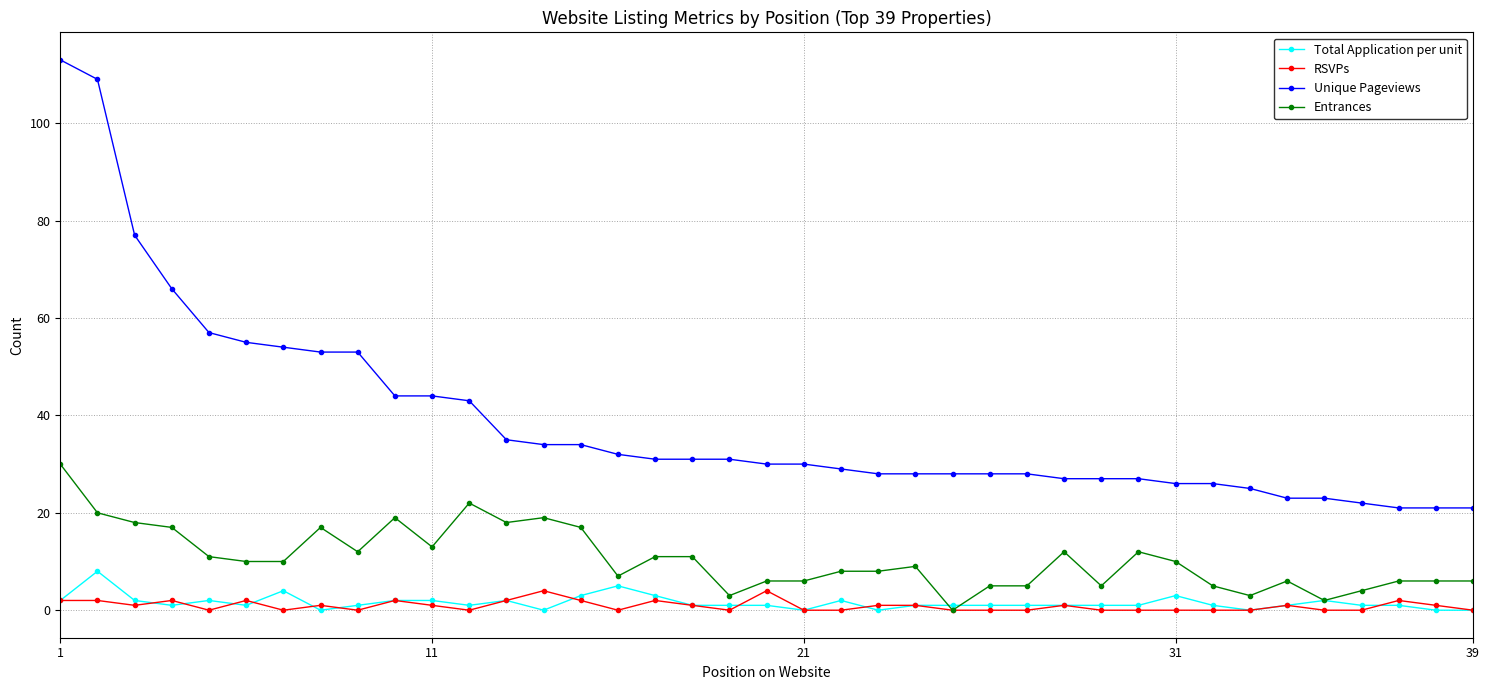

How many positive values does the Entrances series have?

38